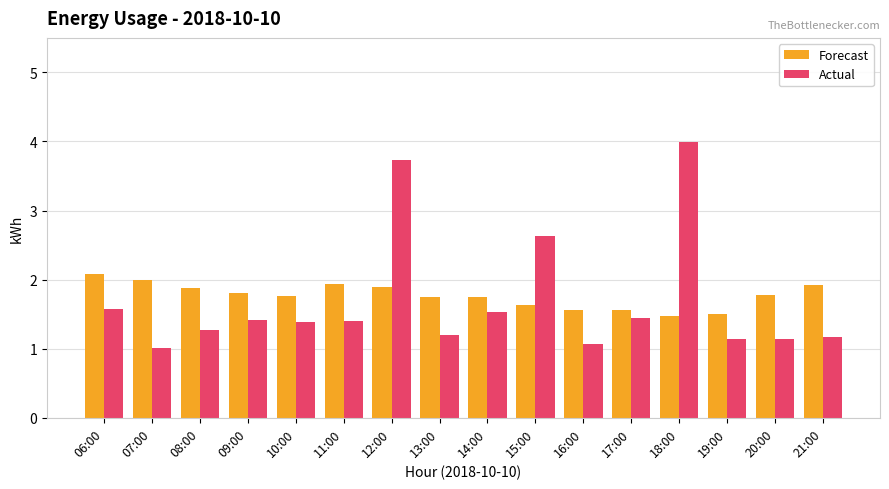

What is the minimum value shown in the chart?

1.0